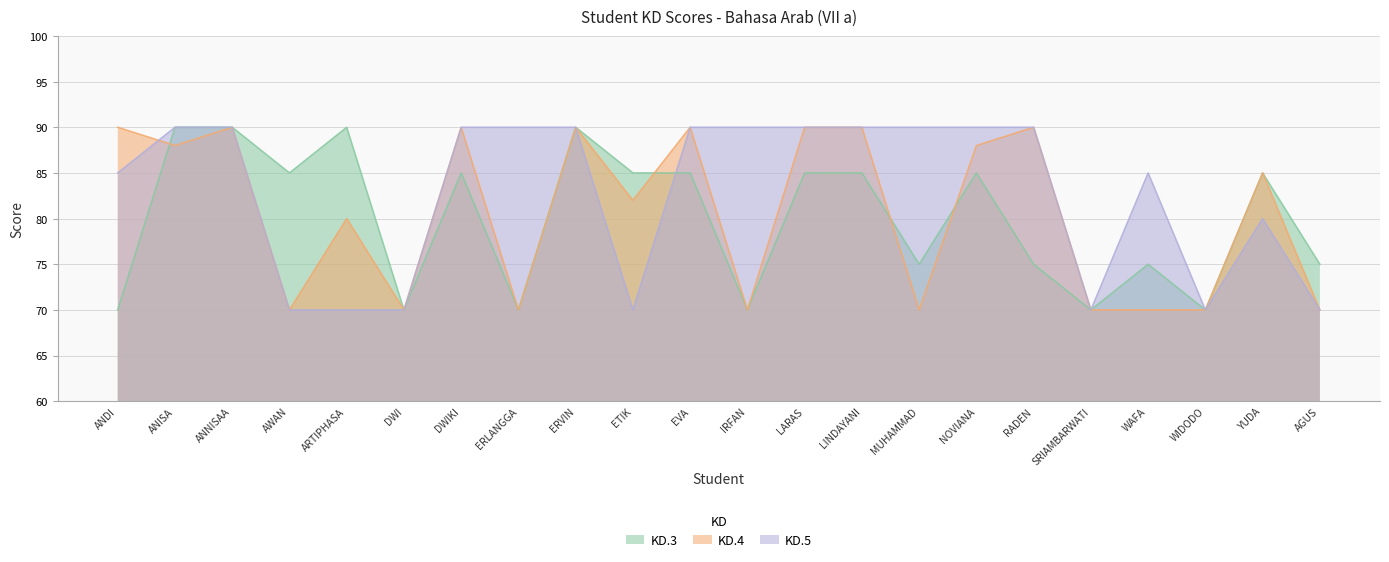

How many intersections are there between KD.3 and KD.5?

1